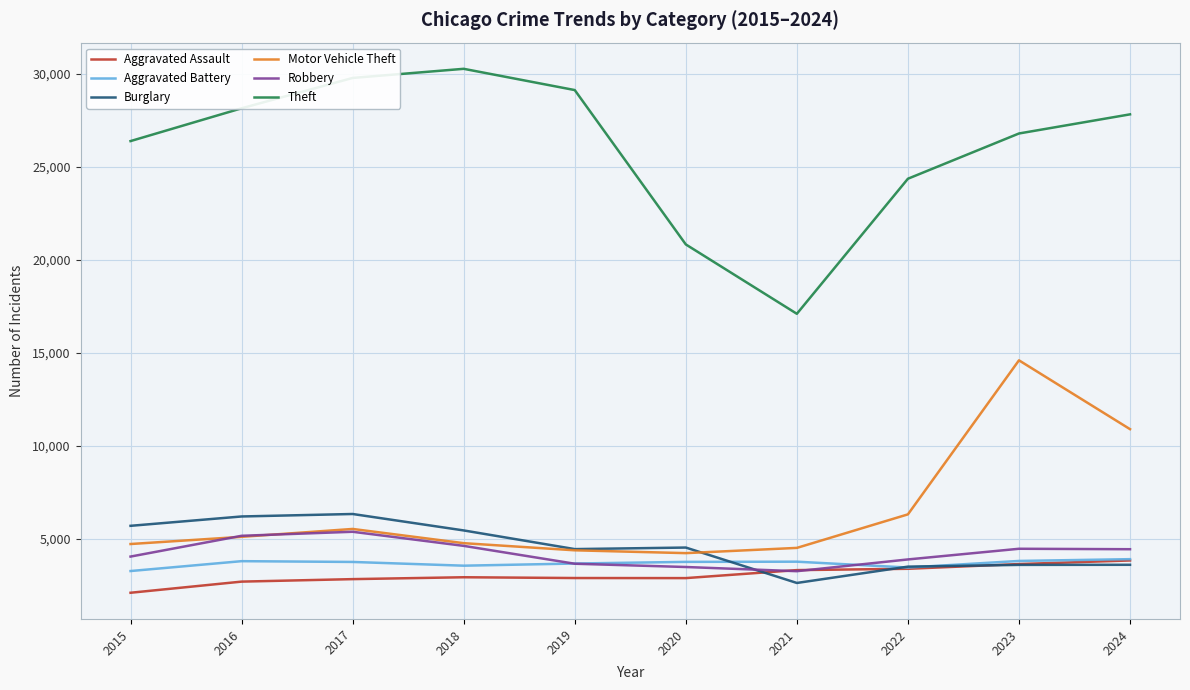

The value of Motor Vehicle Theft at 2021 is 2754. True or false?

False